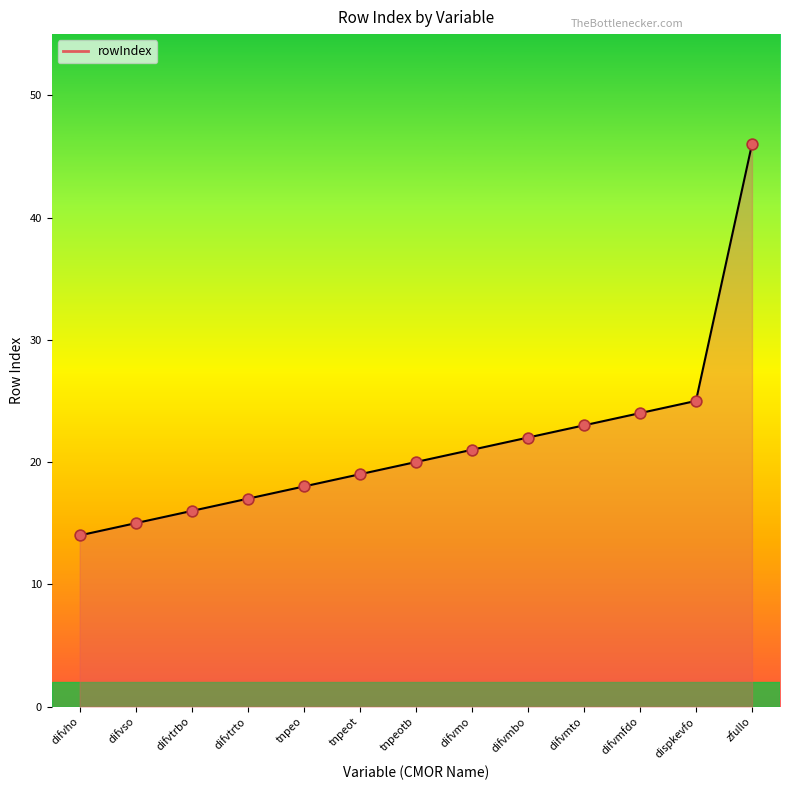

Between difvtrto and difvtrbo, which is larger?

difvtrto